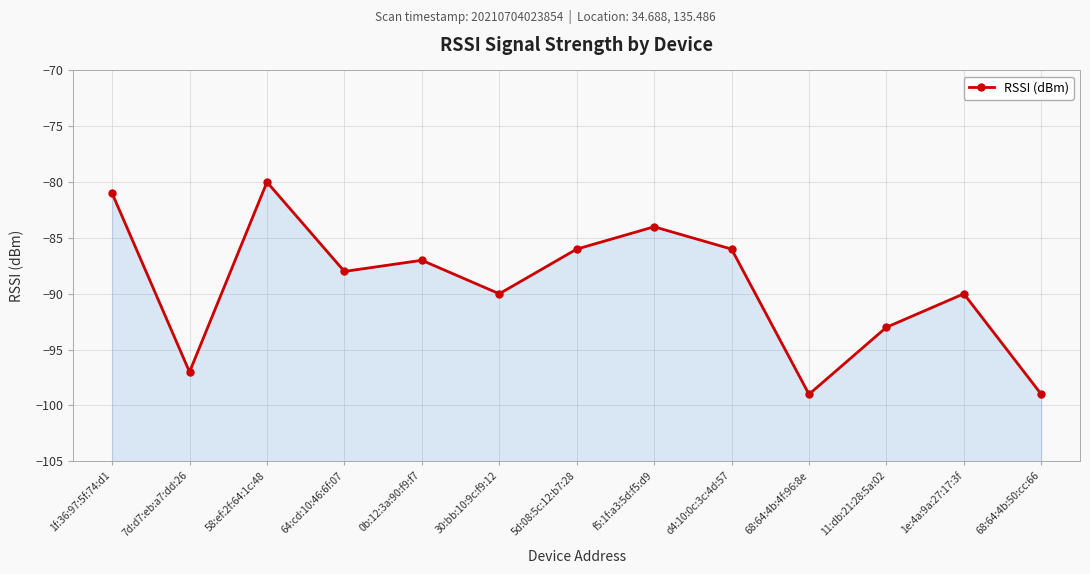

The value at 1f:36:97:5f:74:d1 is -42. True or false?

False